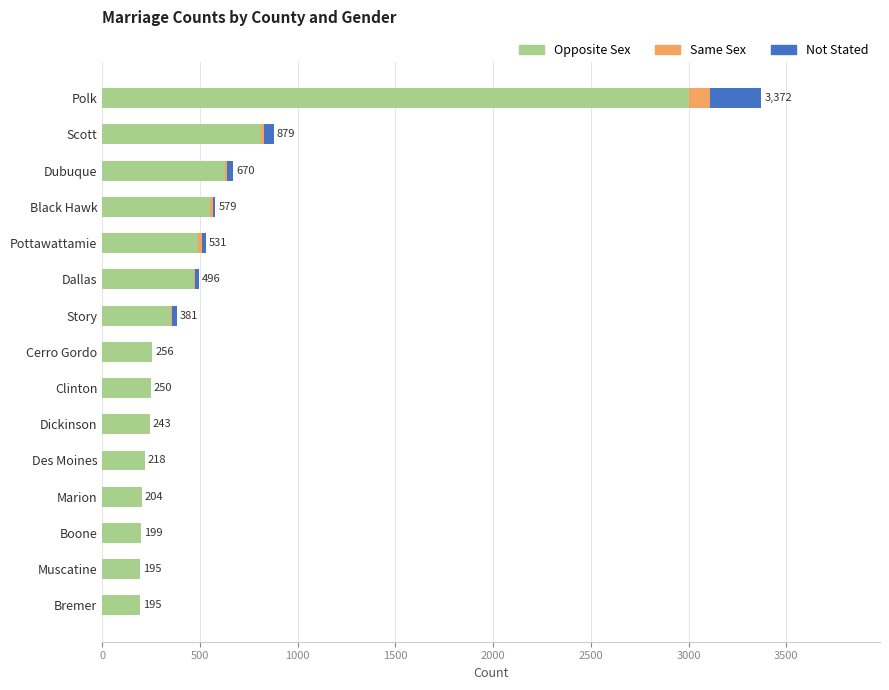

At which category is the sum across all series the highest?

Polk